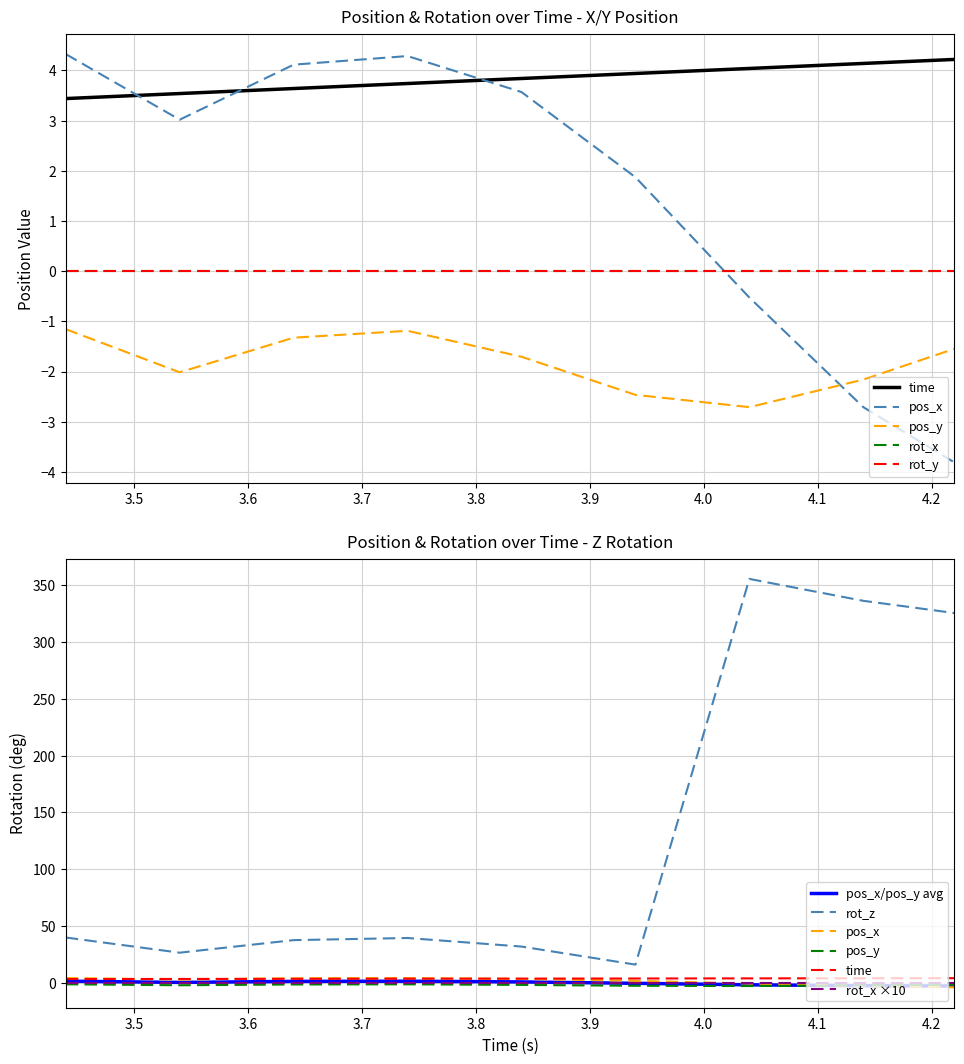

What is the label of the 8th point from the right?

3.54